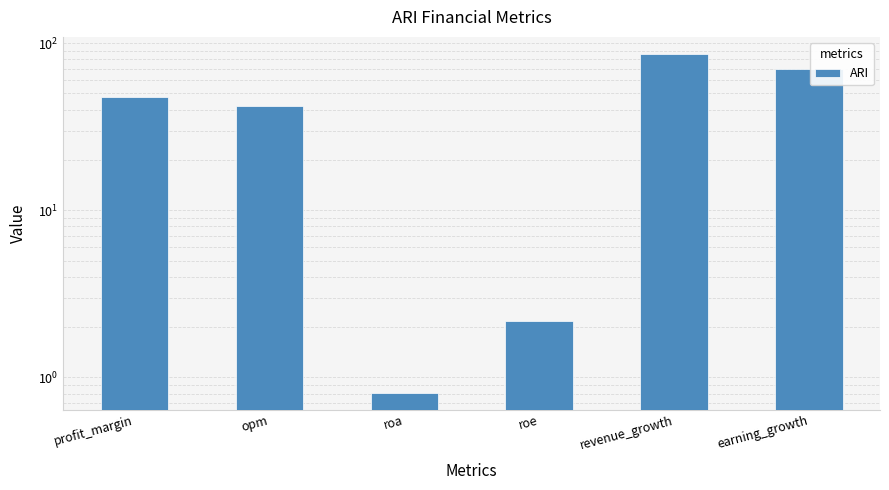

How many data points are above 47?

3